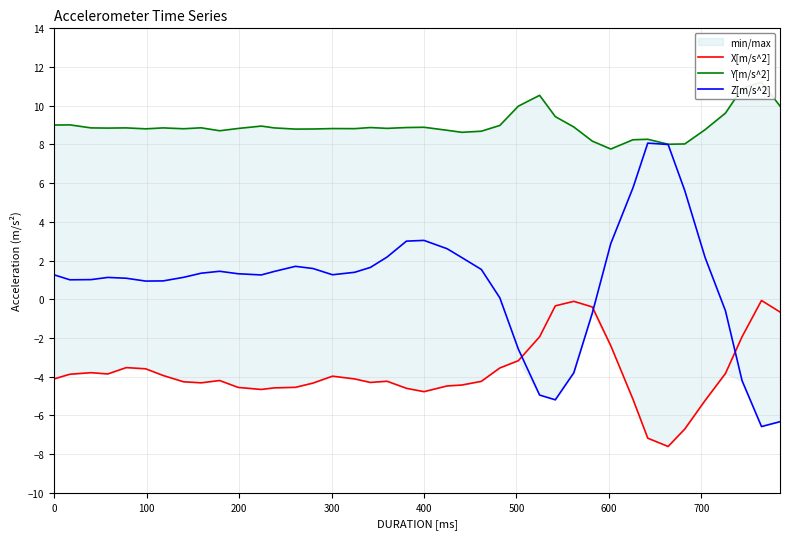

Does the chart display data point markers on the line(s)?

No